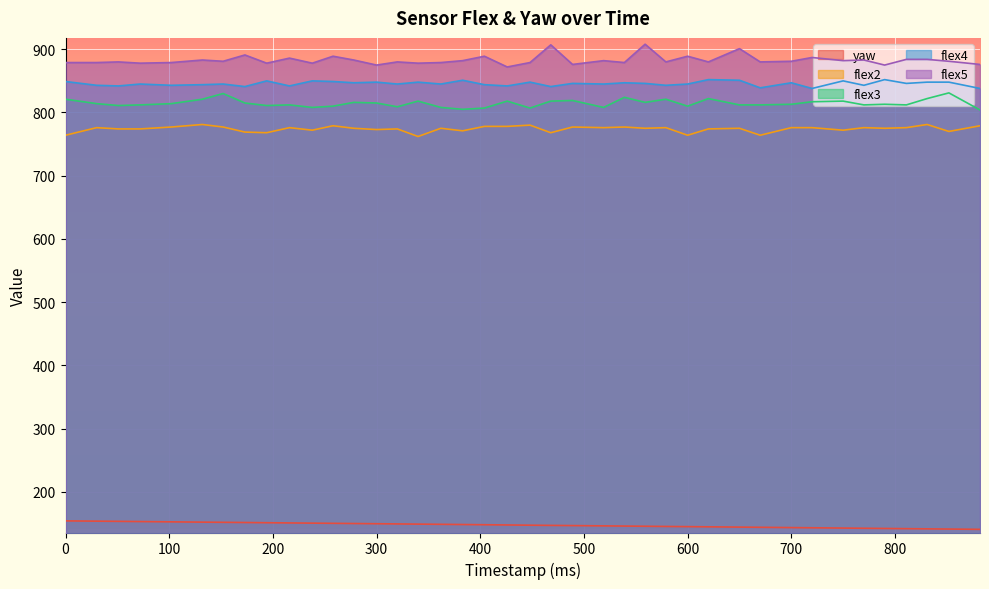

At which label is flex4 closest to 845?

72